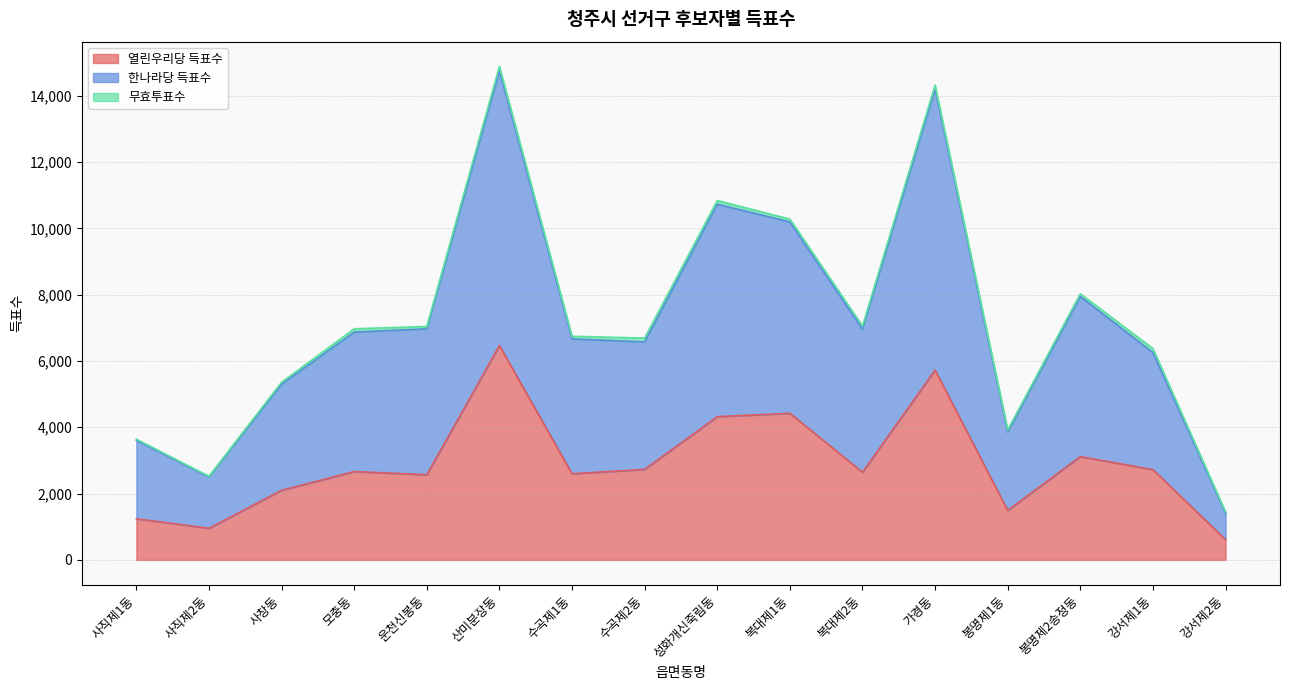

What is the label of the 16th point from the left?

강서제2동